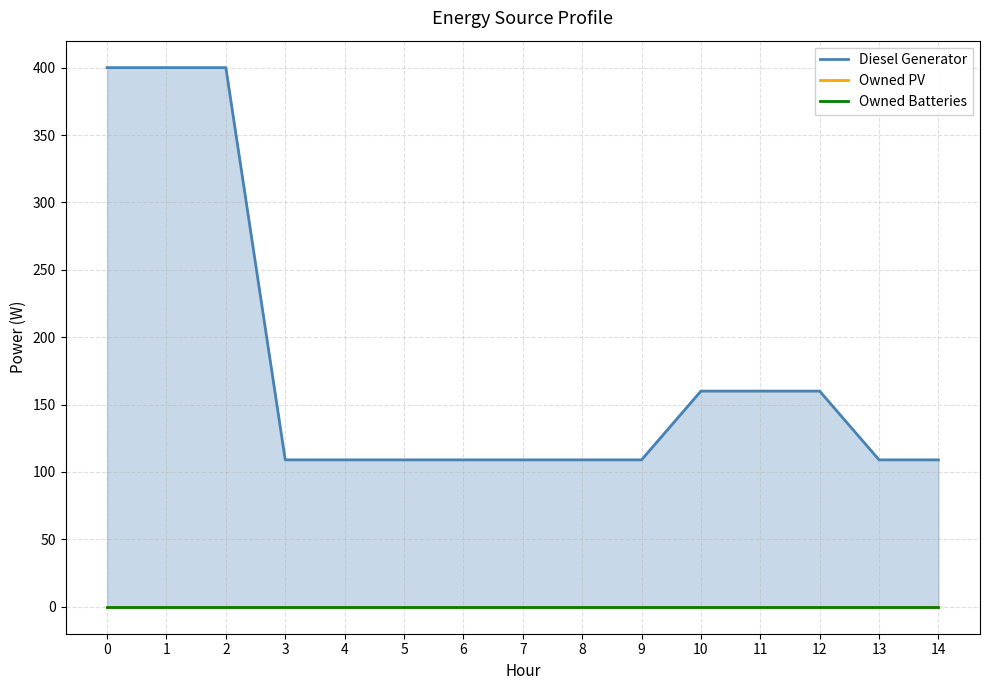

Where is Diesel Generator nearest to the value 254?

10